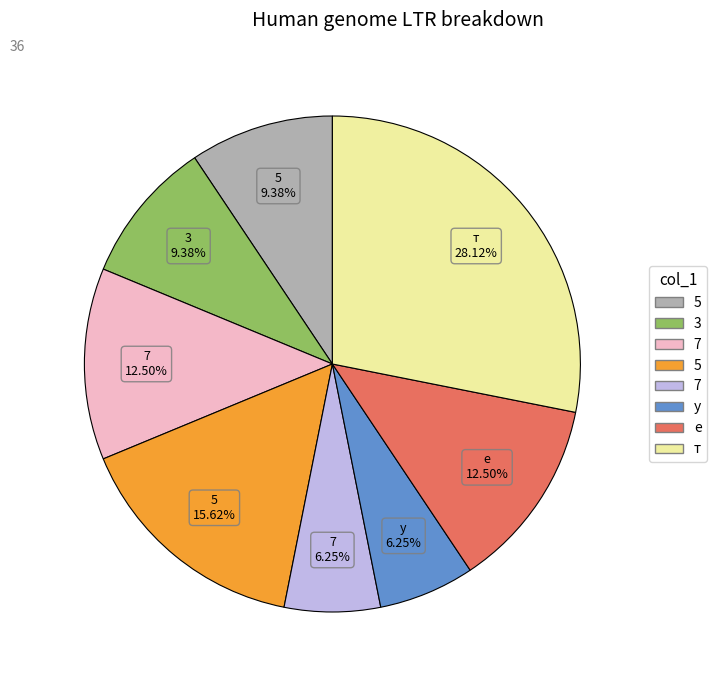

To the nearest percent, what is the difference between the largest and smallest slice percentages?

22%